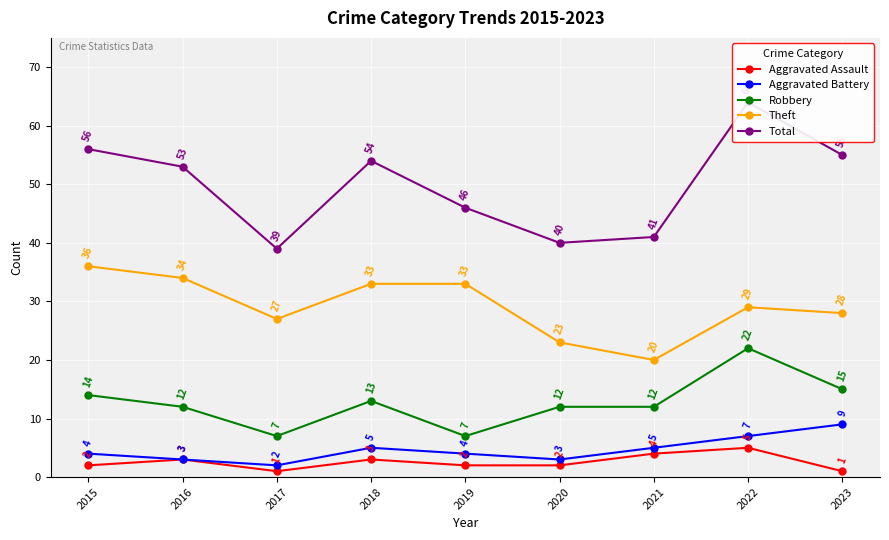

True or false: Theft has more than 1 points higher than both neighbors.

False